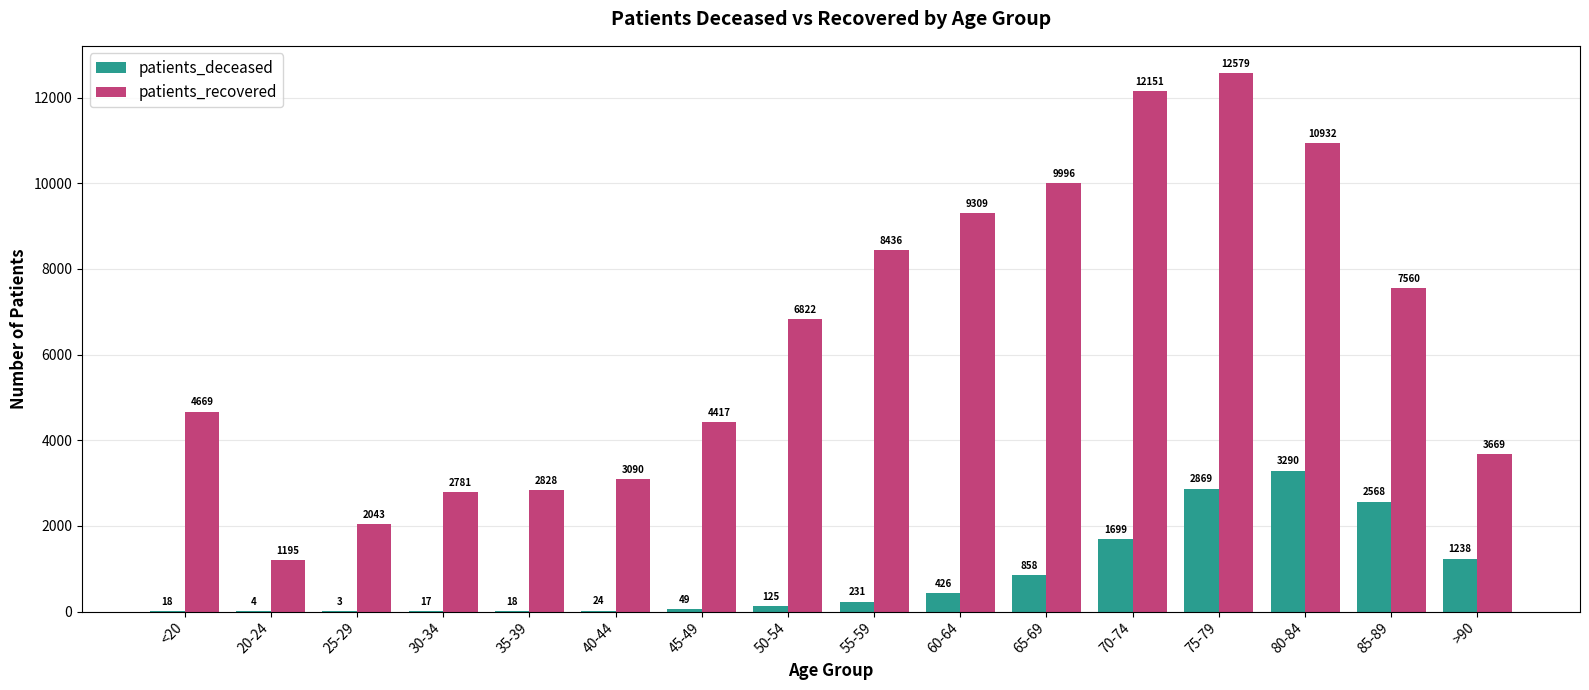

What is the maximum value for patients_recovered?

12579